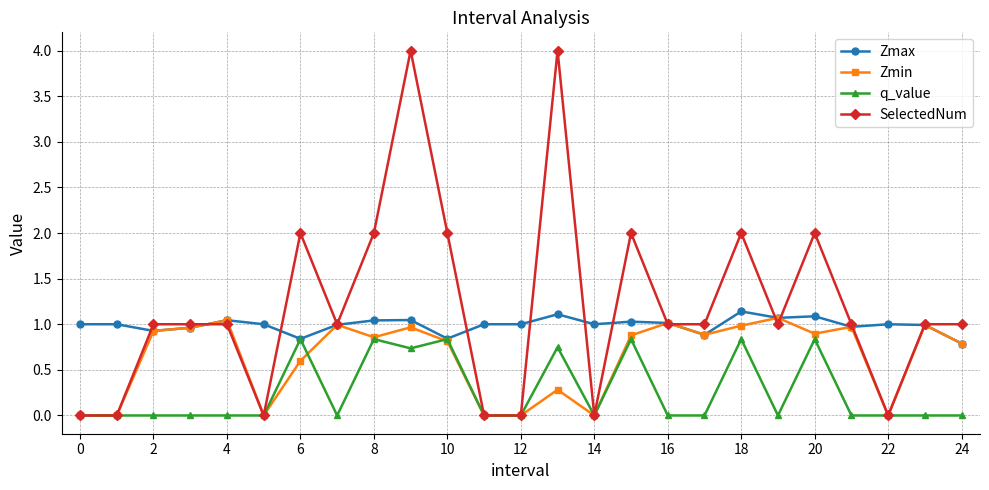

Which series has the widest spread of values?

SelectedNum